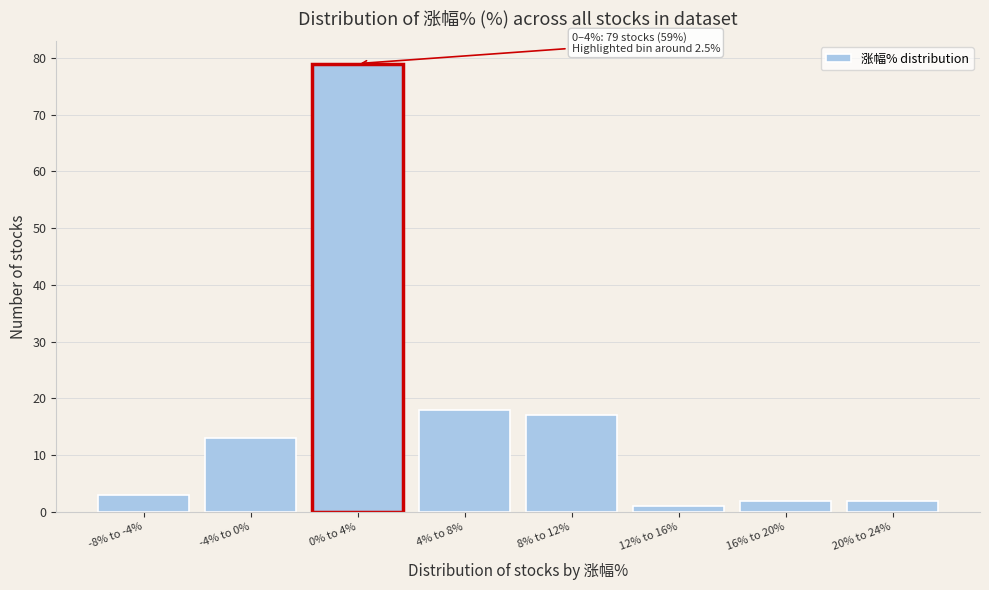

Reading left to right, transcribe all the data shown in this chart.

3	13	79	18	17	1	2	2